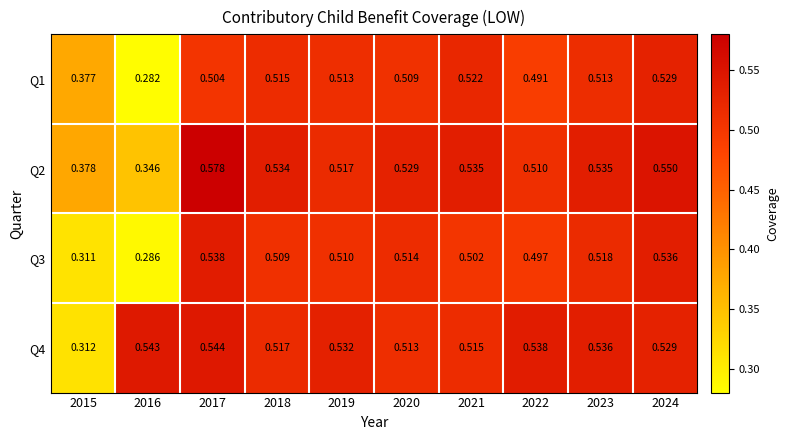

Is the value of Q2 at 2016 greater than the value of Q3 at 2021?

No